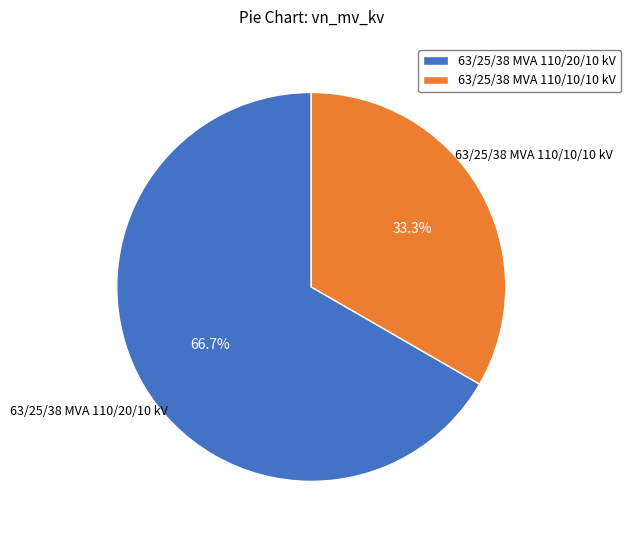

Combined, what portion of the pie is 63/25/38 MVA 110/20/10 kV and 63/25/38 MVA 110/10/10 kV?

100.0%